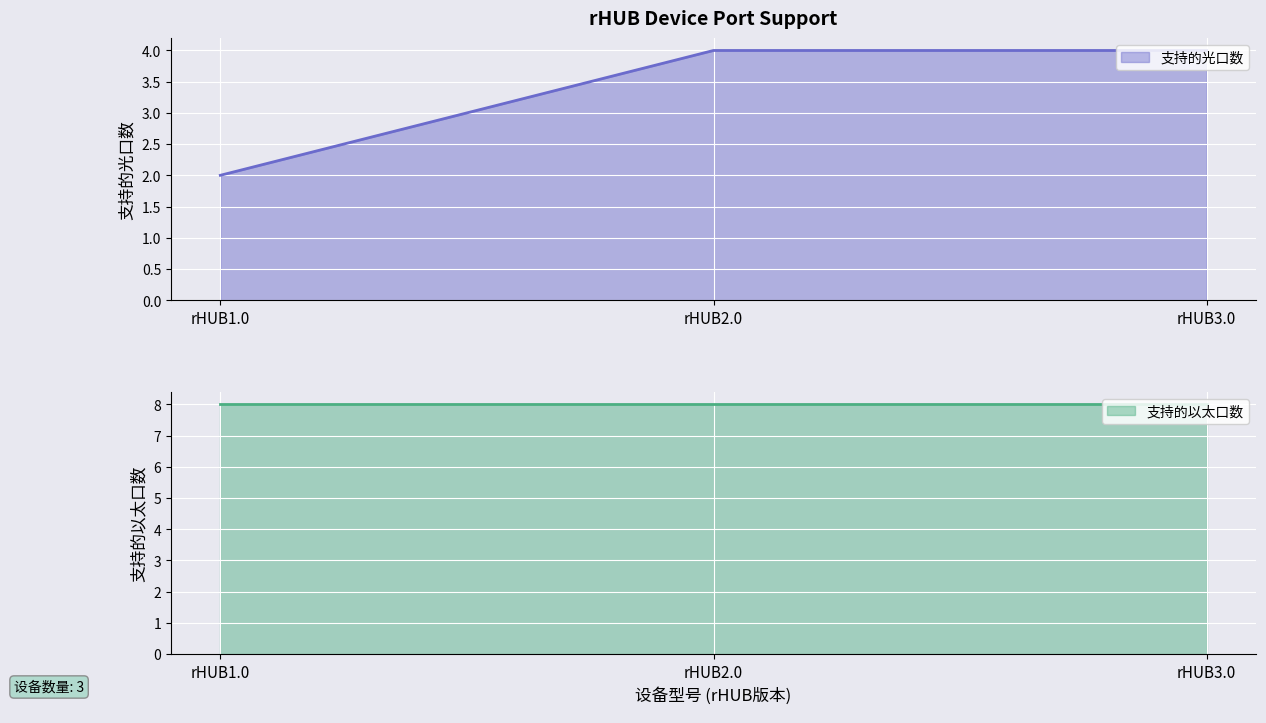

What is the value of the 2nd point from the left?

4